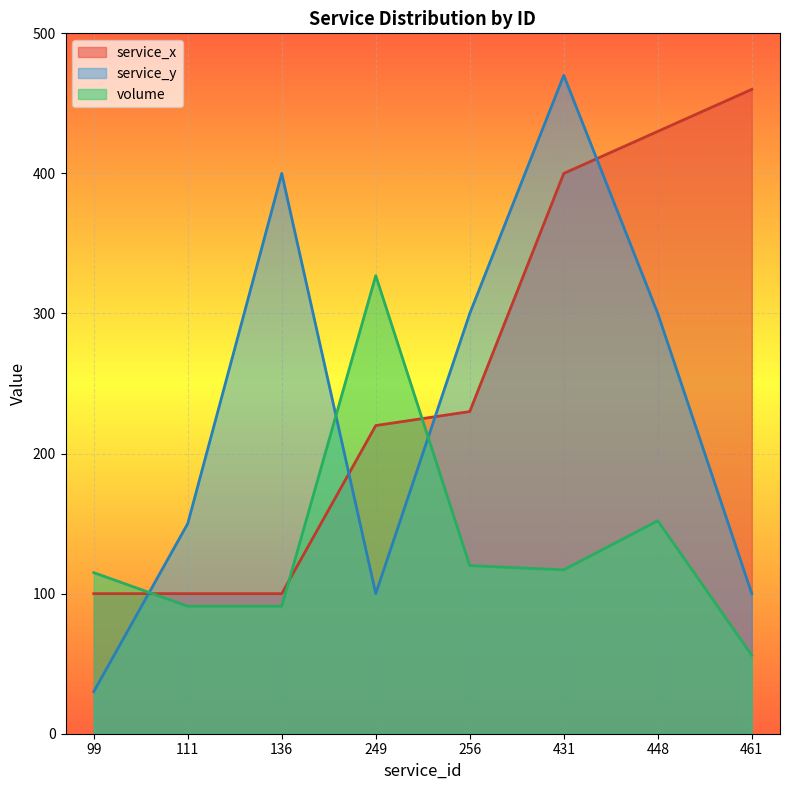

Does the chart display data point markers on the line(s)?

No